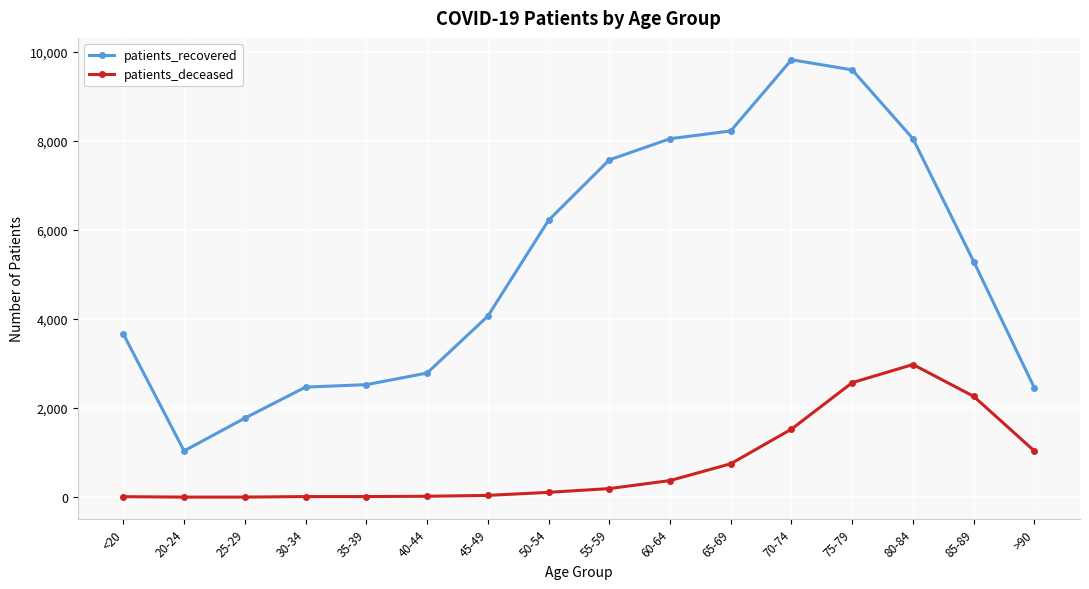

At how many categories does at least one series exceed 5839?

7